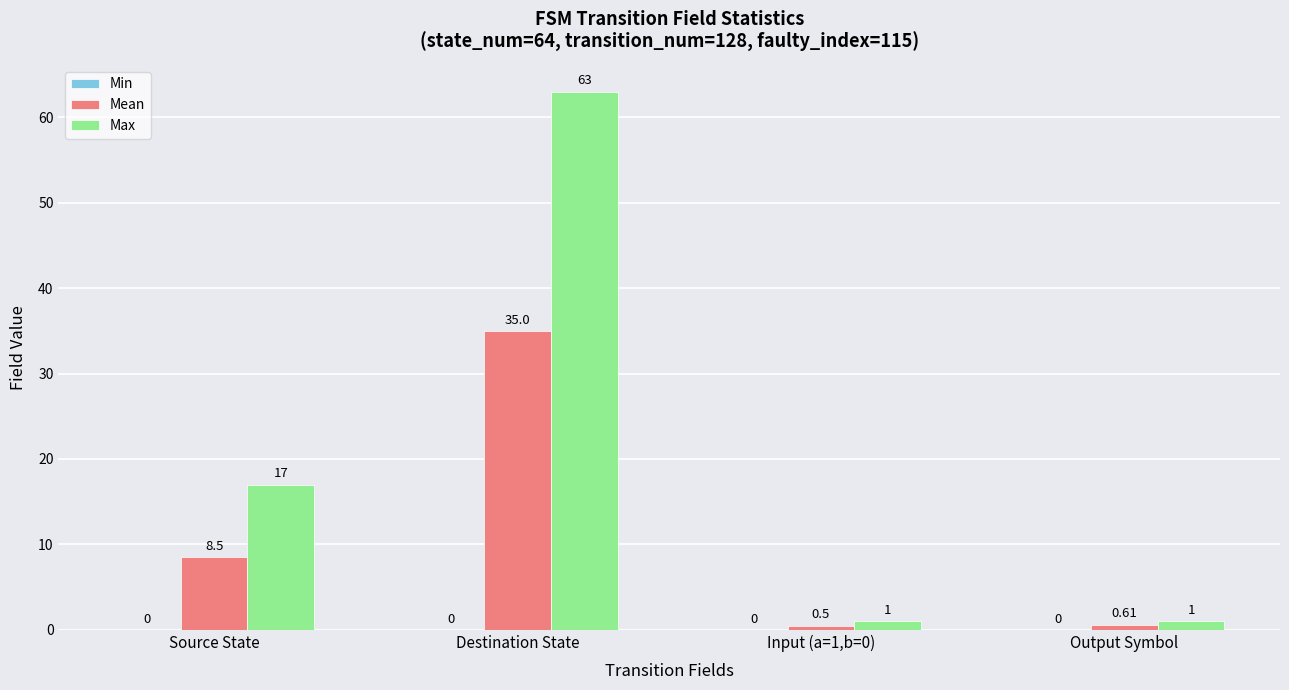

How many groups of bars are there?

4